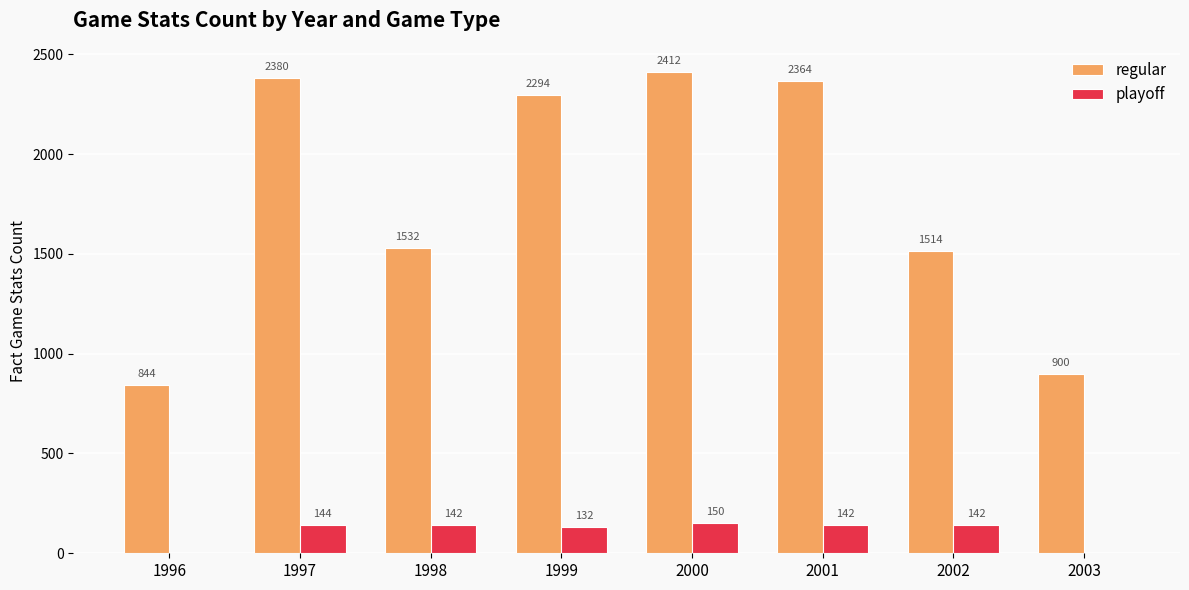

True or false: regular has a value of 3546 at 2000.

False